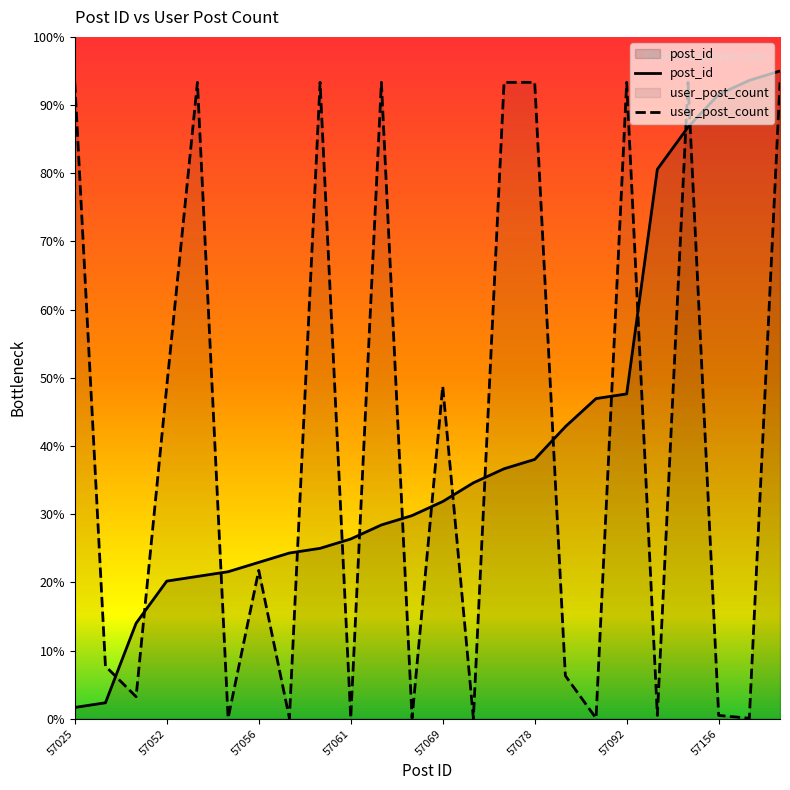

Does the chart display data point markers on the line(s)?

No